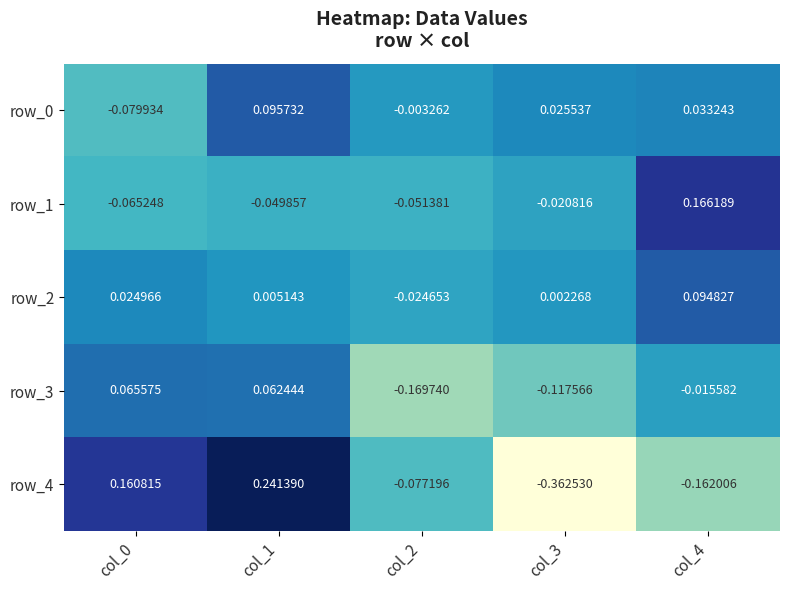

Is the value of row_0 at col_3 greater than the value of row_2 at col_3?

Yes